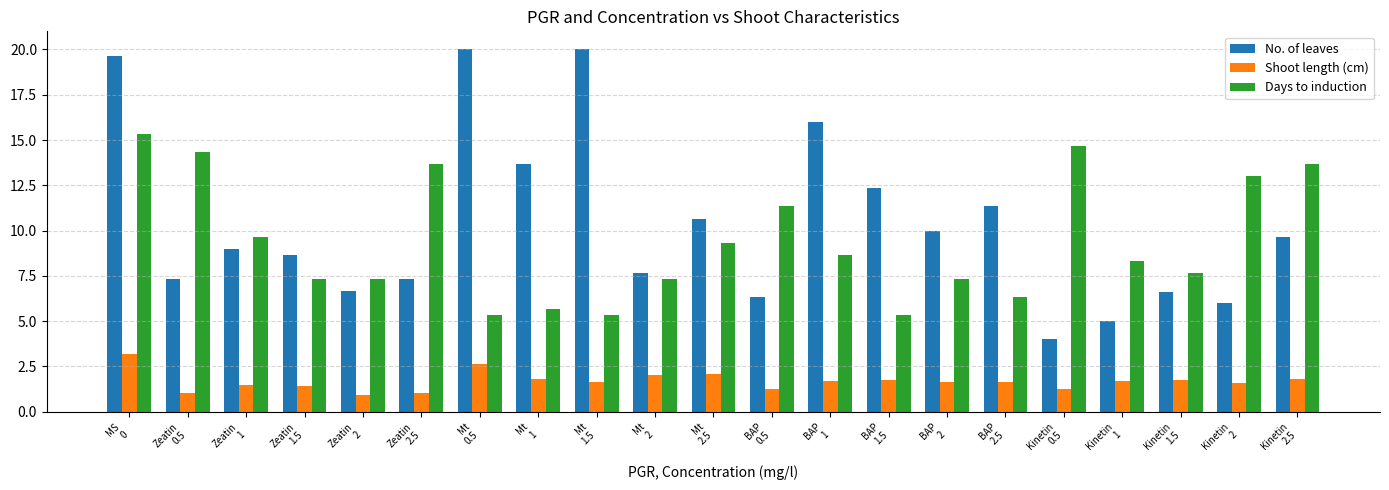

What is the spread (max minus min) of values at BAP
1.5?

10.6